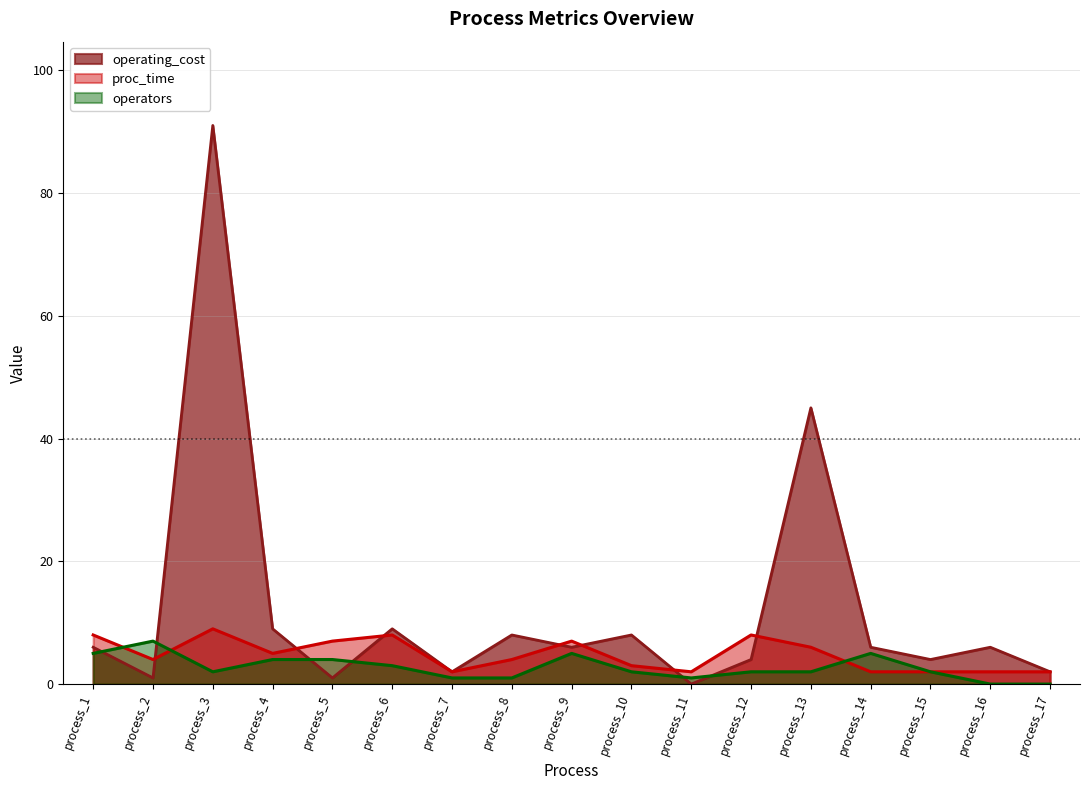

What is the value of the operators point at the 1st from the left?

5